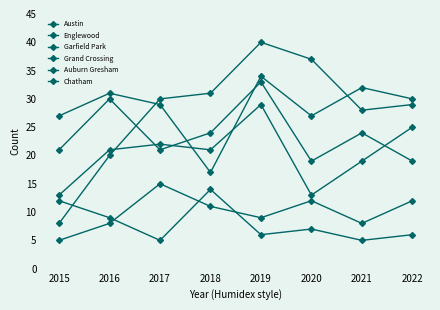

List the labels in order of Grand Crossing value, smallest first.

2015, 2020, 2021, 2016, 2018, 2017, 2022, 2019